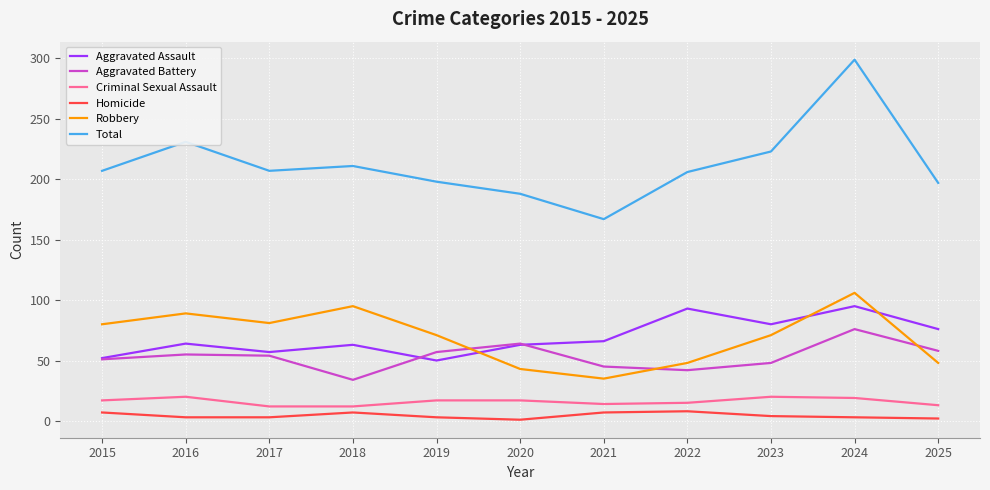

At which label does Total reach its peak?

2024